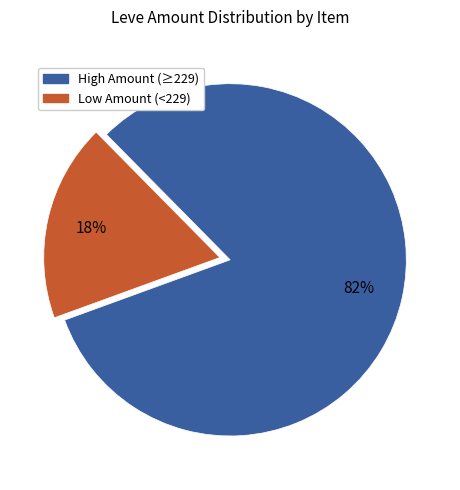

To the nearest percent, what is the difference between the largest and smallest slice percentages?

64%